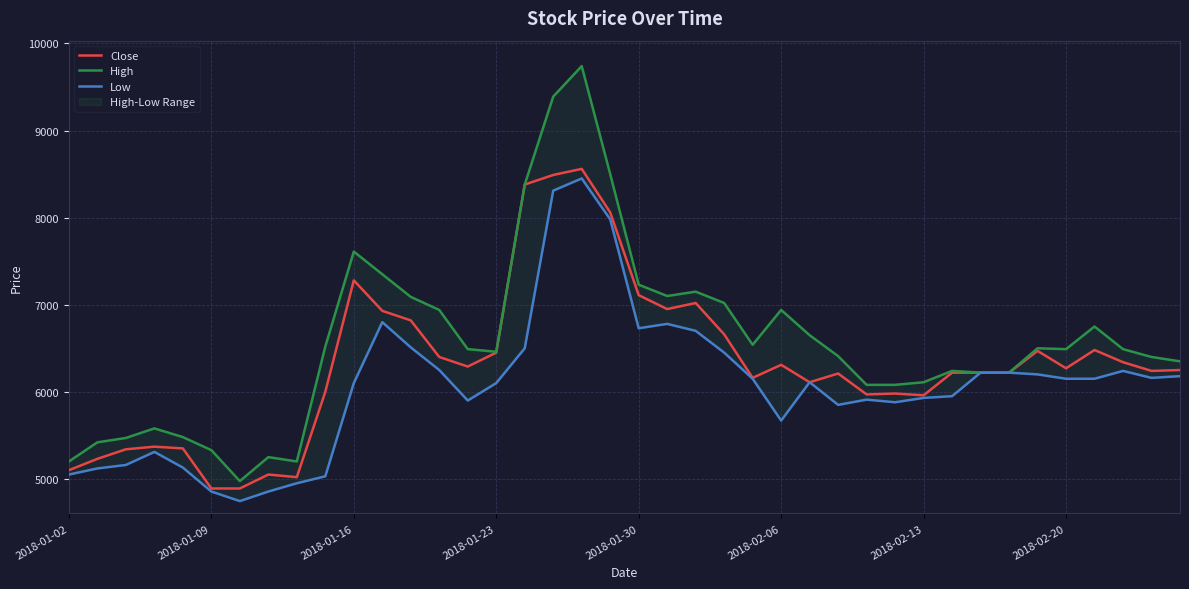

Which series has the widest spread of values?

High